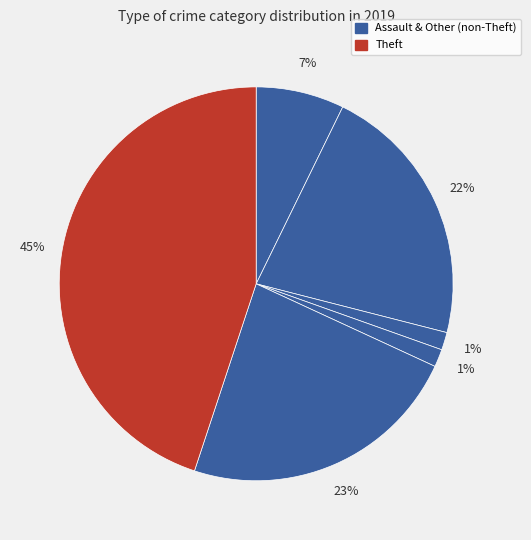

Is there any slice that represents more than half of the pie?

No